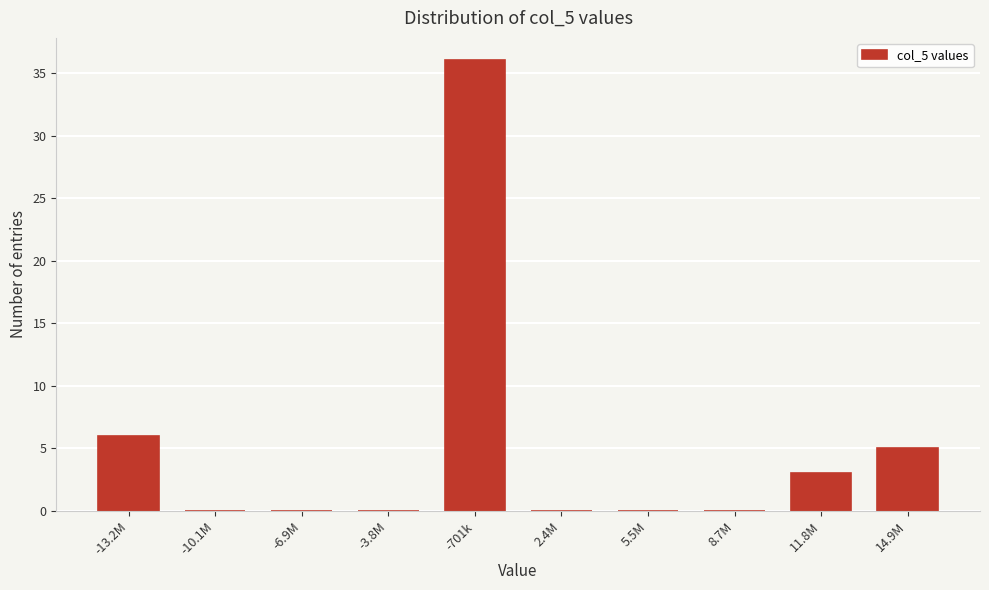

Reading left to right, what are all the values shown in this chart?

-13.2M=6	-10.1M=0	-6.9M=0	-3.8M=0	-701k=36	2.4M=0	5.5M=0	8.7M=0	11.8M=3	14.9M=5